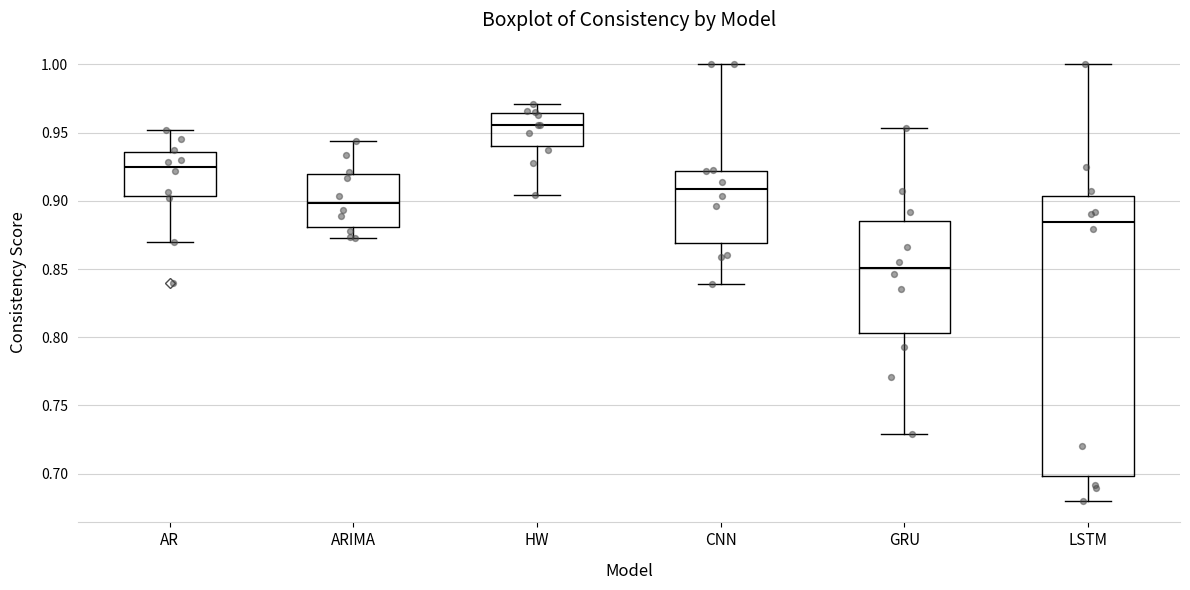

Which box's median line is the lowest?

GRU